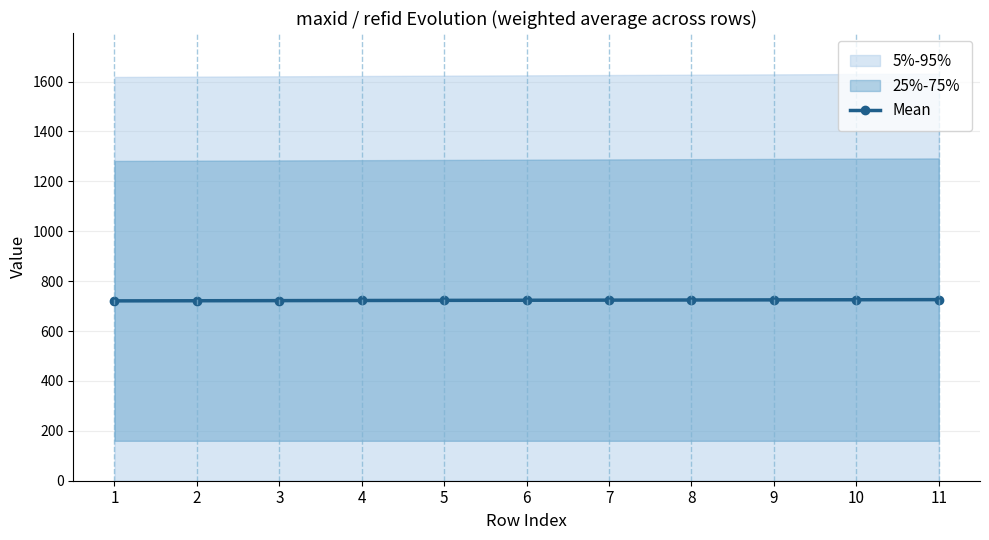

What is the value of the Mean point at the 6th from the left?

723.5